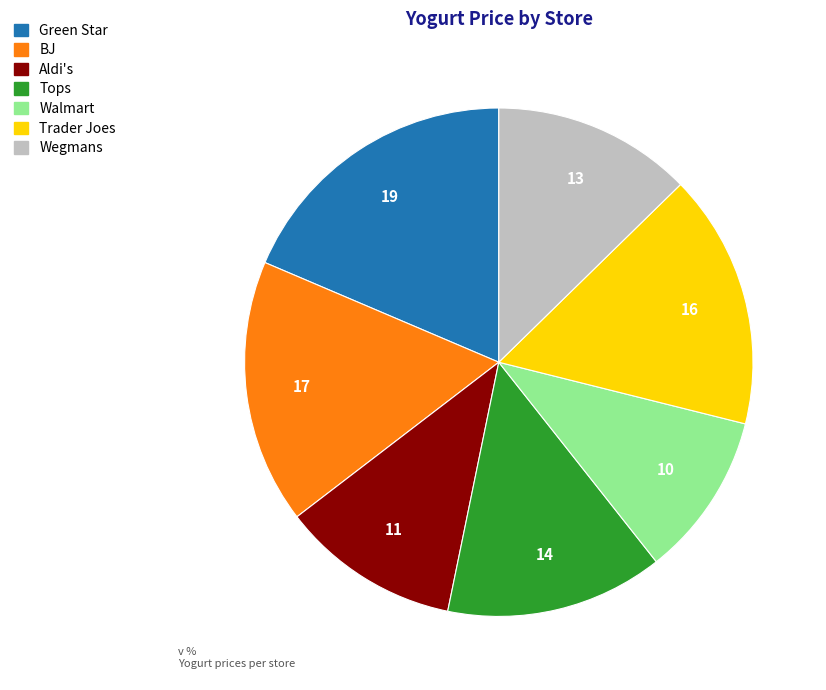

Count the number of slices in the pie.

7